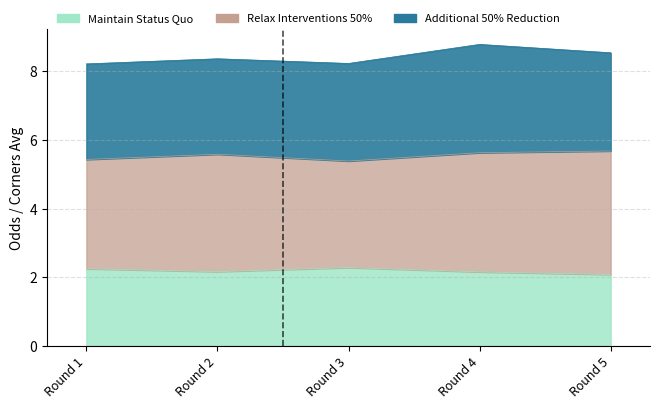

Which series has the largest range (max minus min)?

Relax Interventions 50%